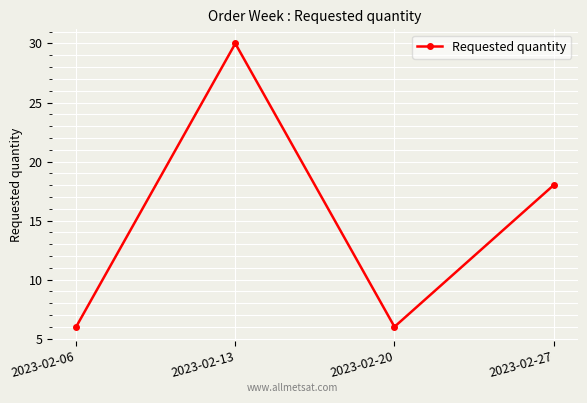

What is the difference between the maximum and second lowest values?

24